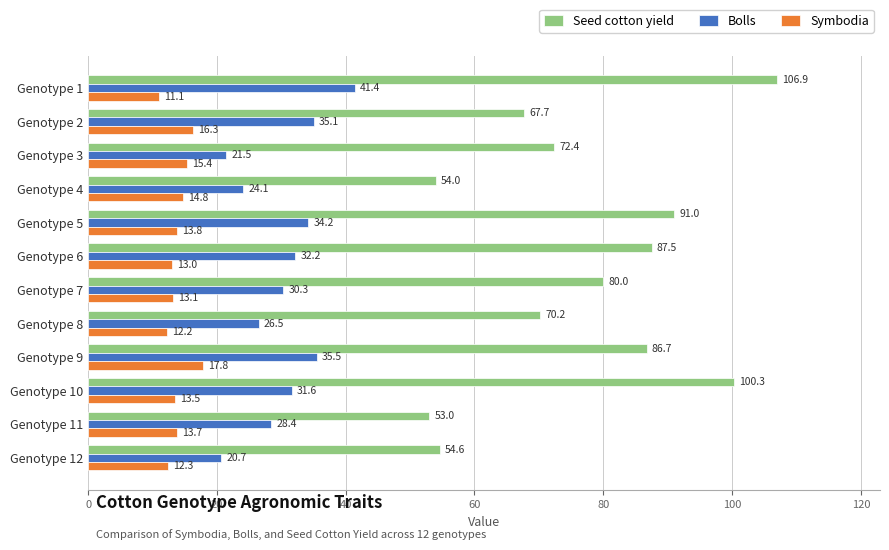

What is the difference between the maximum and second lowest values in the Symbodia series?

5.6